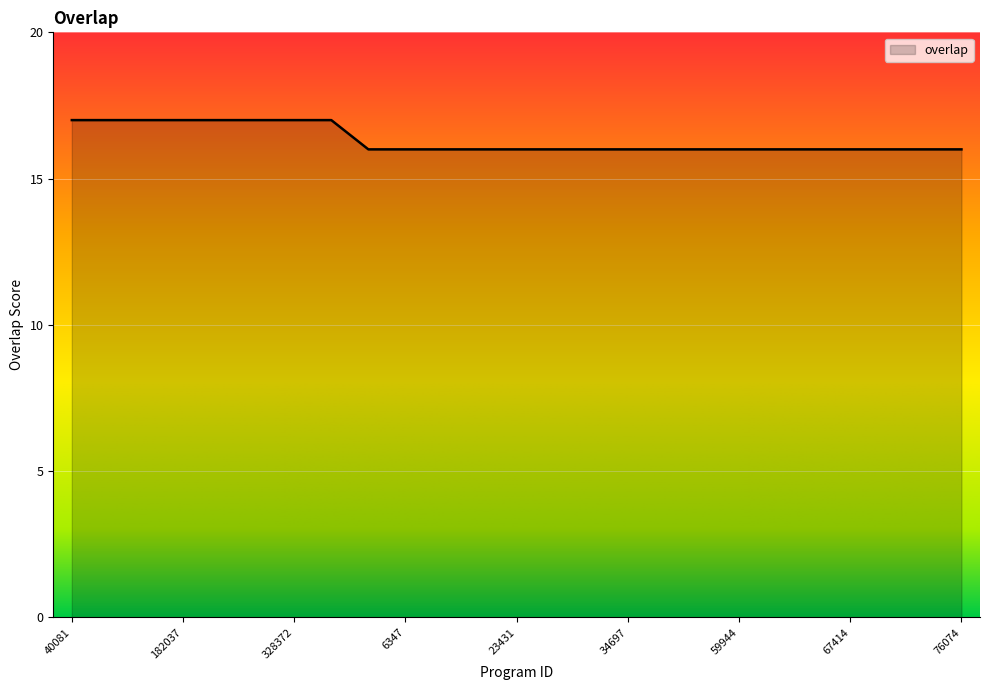

What is the minimum value shown in the chart?

16